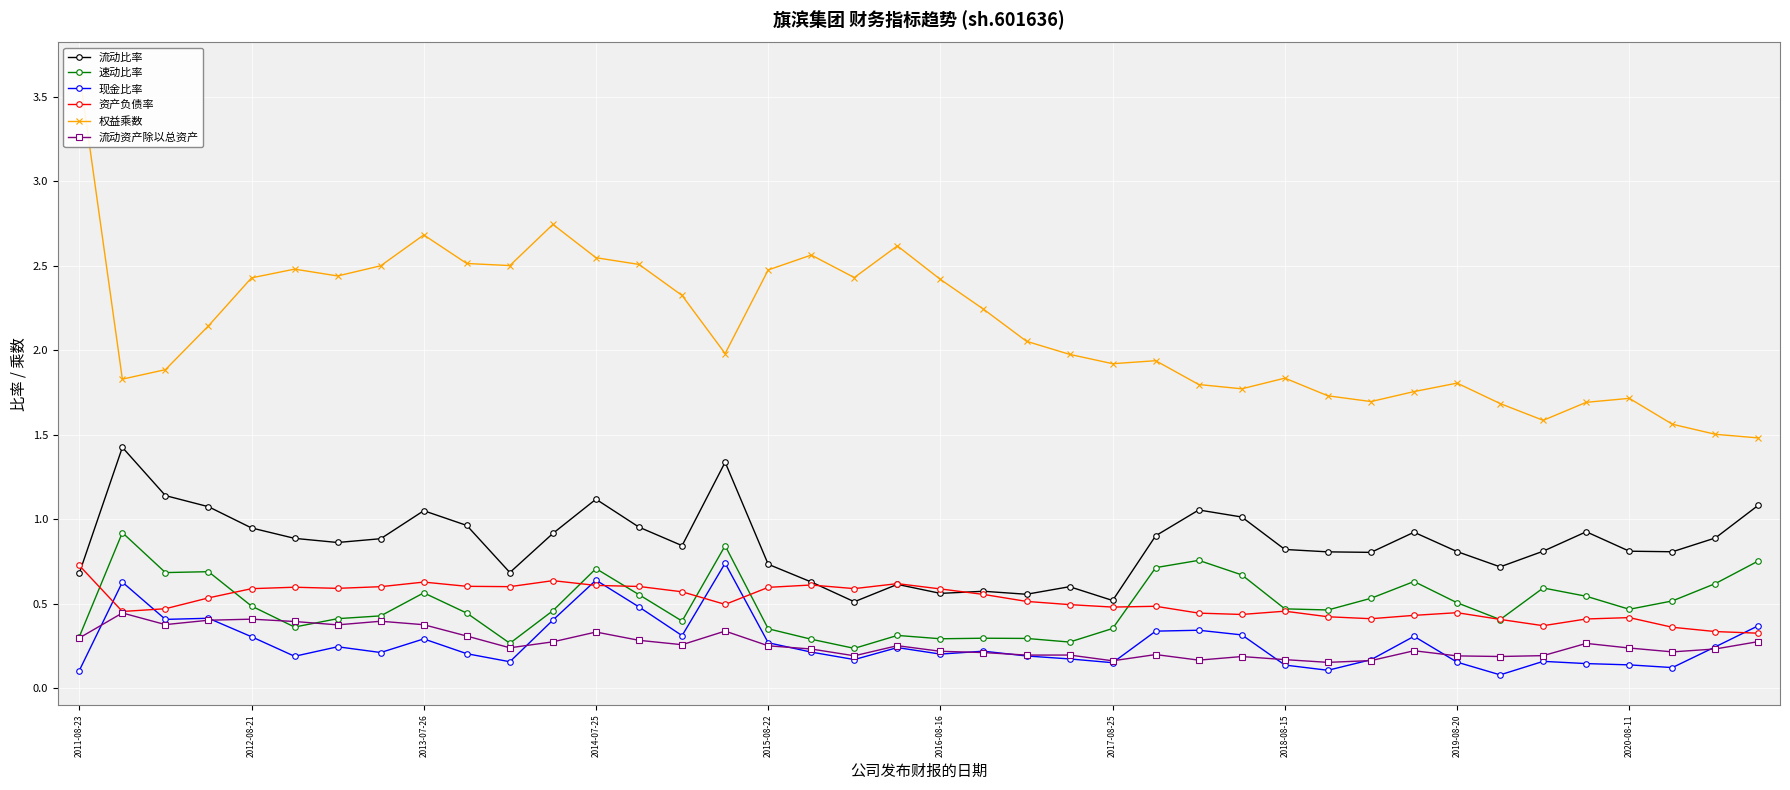

What is the difference between the second highest and minimum values in the 现金比率 series?

0.6